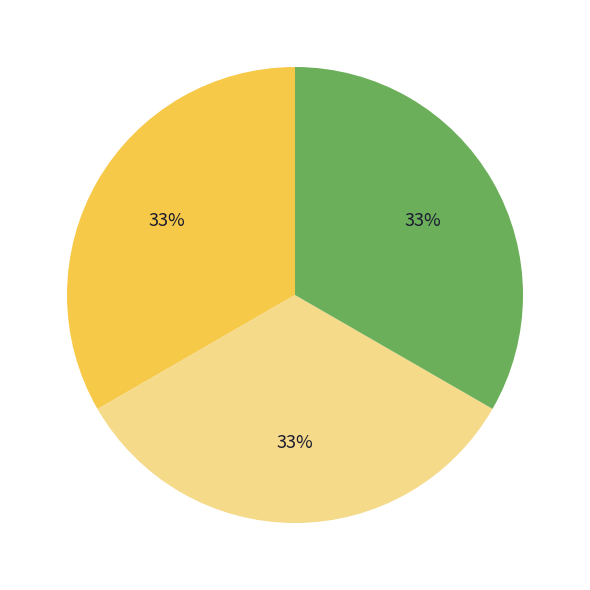

To the nearest percent, what is the average slice percentage?

33%